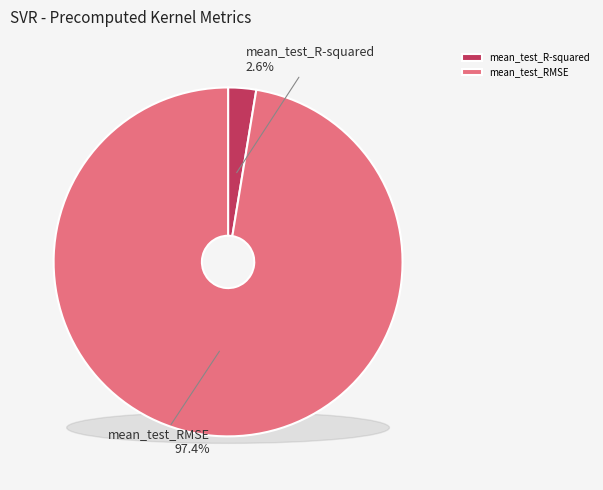

To the nearest percent, what is the difference between the mean_test_RMSE and mean_test_R-squared slice percentages?

95%